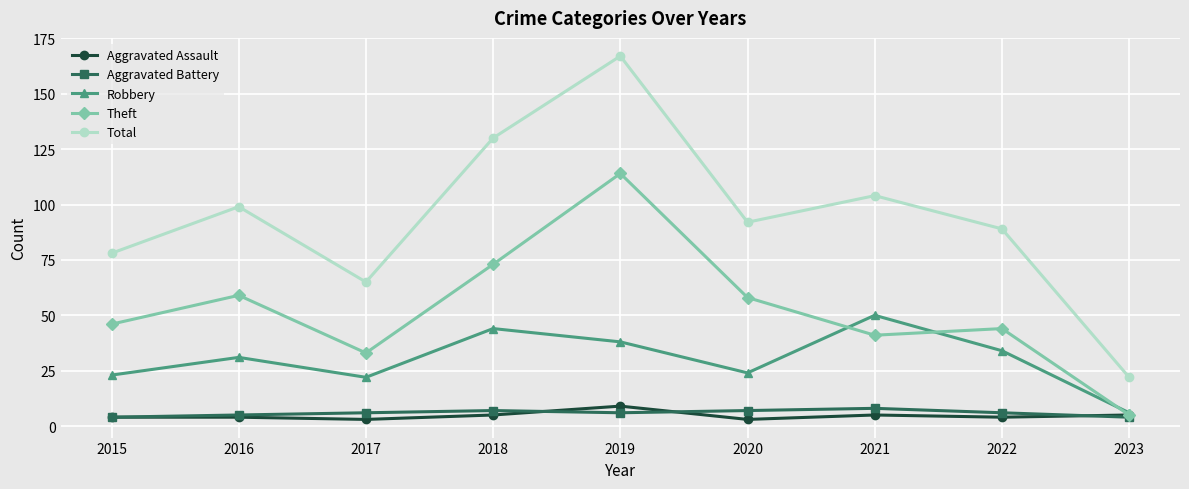

What are all the series names shown in the legend?

Aggravated Assault, Aggravated Battery, Robbery, Theft, Total